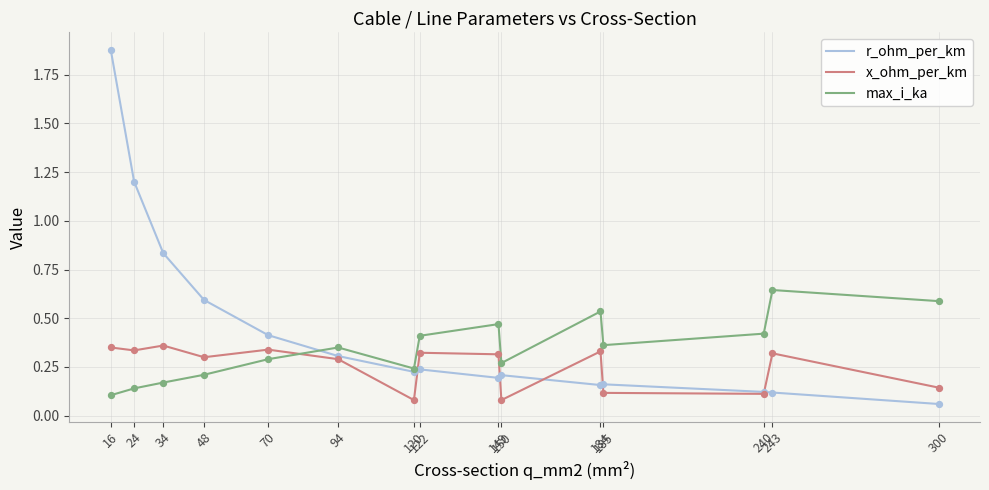

At how many categories does at least one series exceed 1?

2